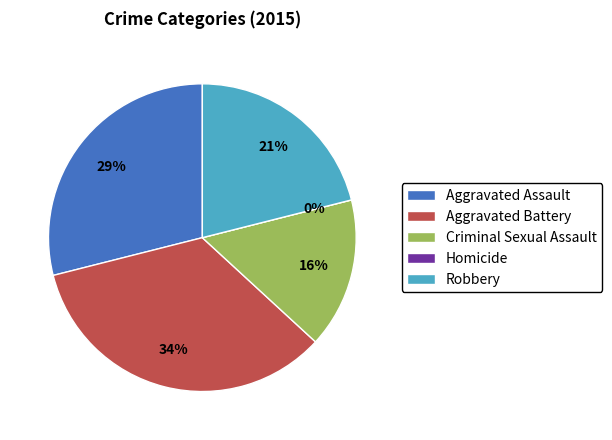

Count the number of slices in the pie.

5